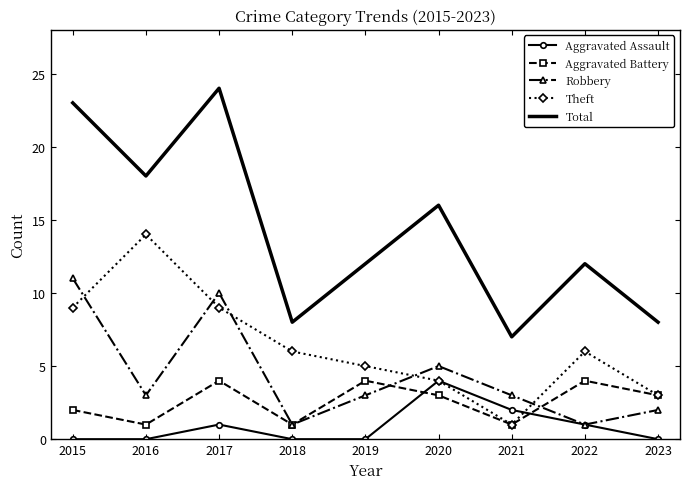

How many interior local valleys does the Robbery series have?

3